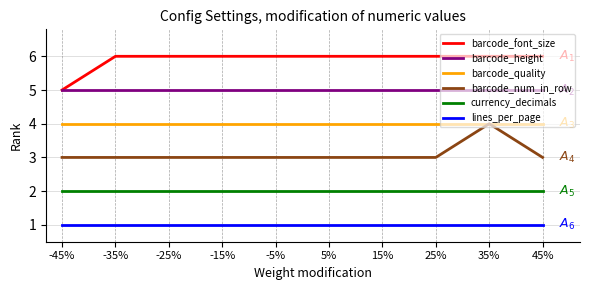

What is the difference between the highest and lowest values at -15%?

5